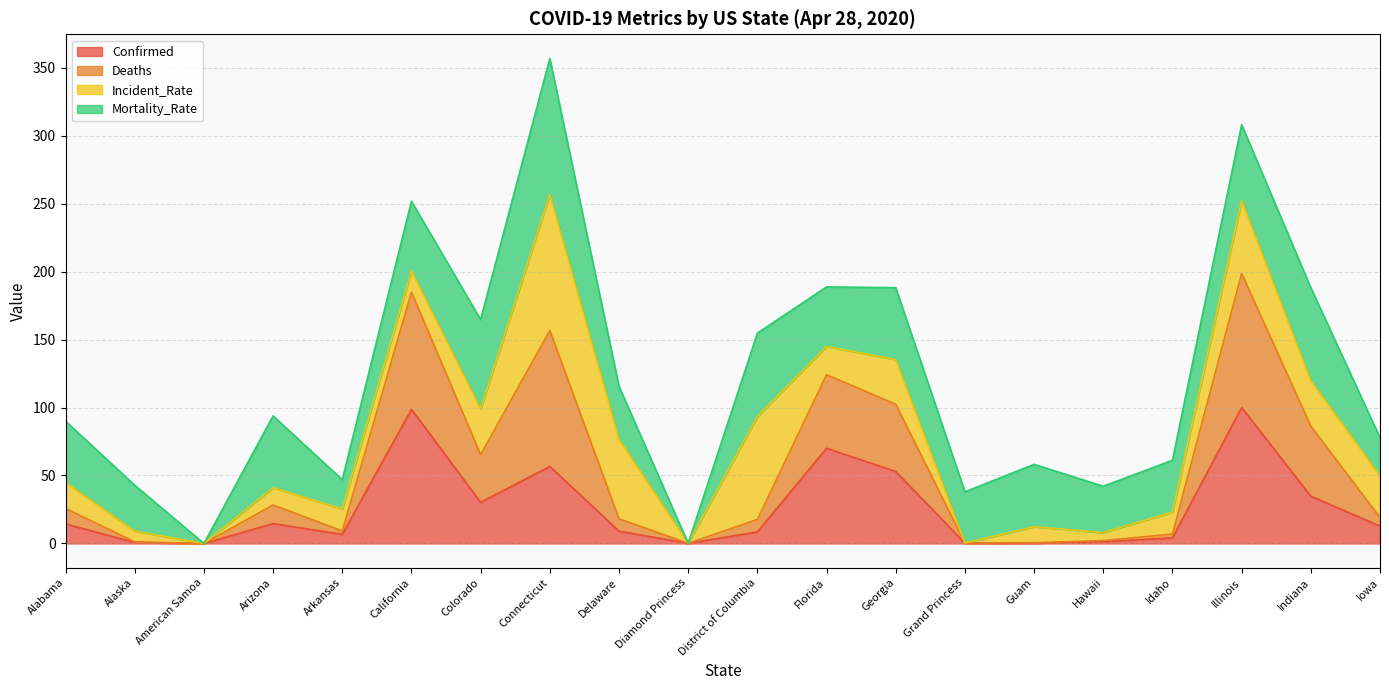

Read the Confirmed value at Guam.

0.3